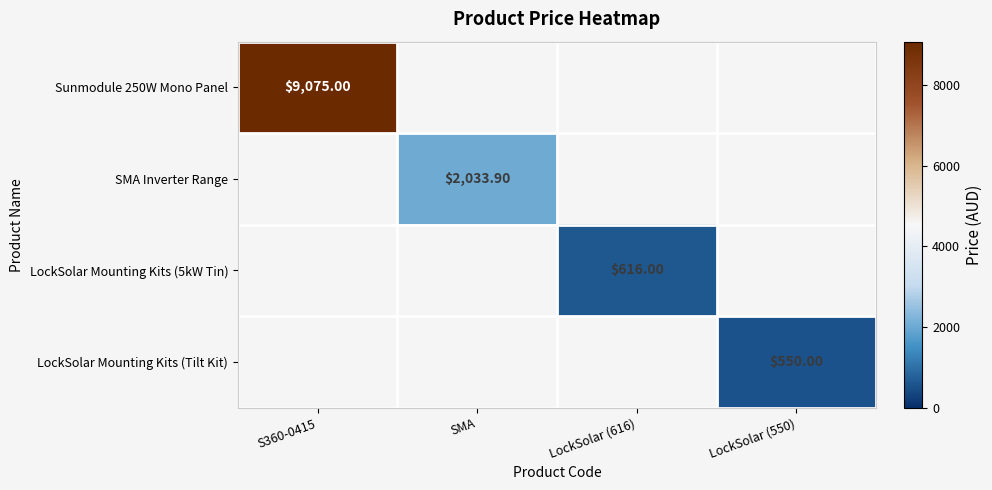

Rank the categories by Sunmodule 250W Mono Panel value from highest to lowest.

S360-0415, SMA, LockSolar (616), LockSolar (550)